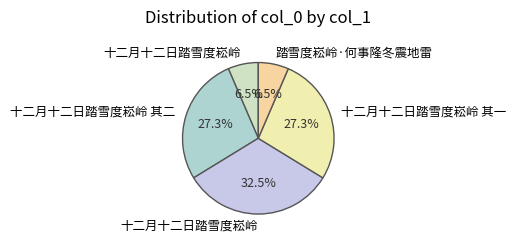

How many segments does this pie chart have?

5